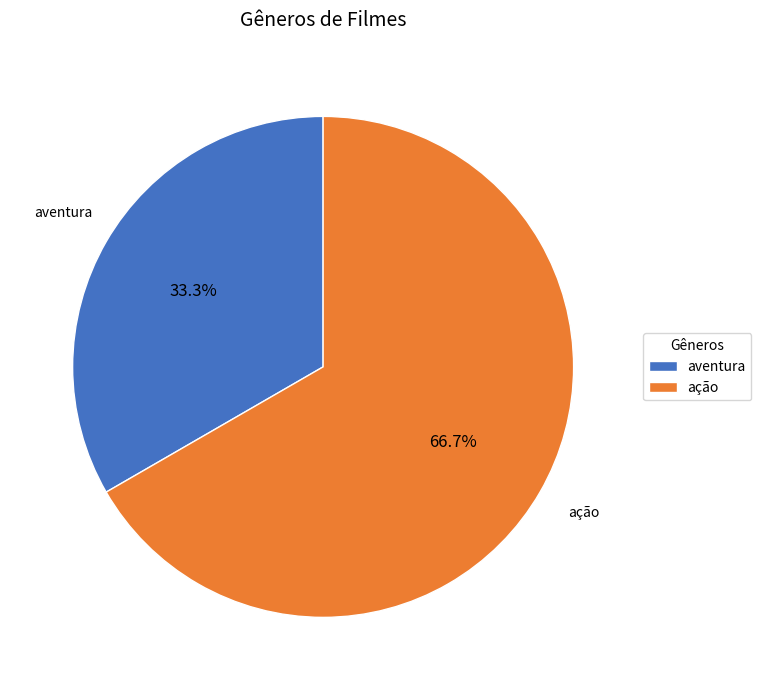

Rank the categories by value from lowest to highest.

aventura, ação